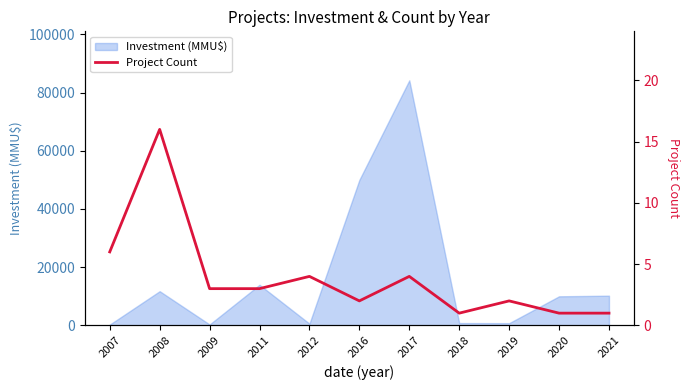

What is the change in value from 2008 to 2018?

-15